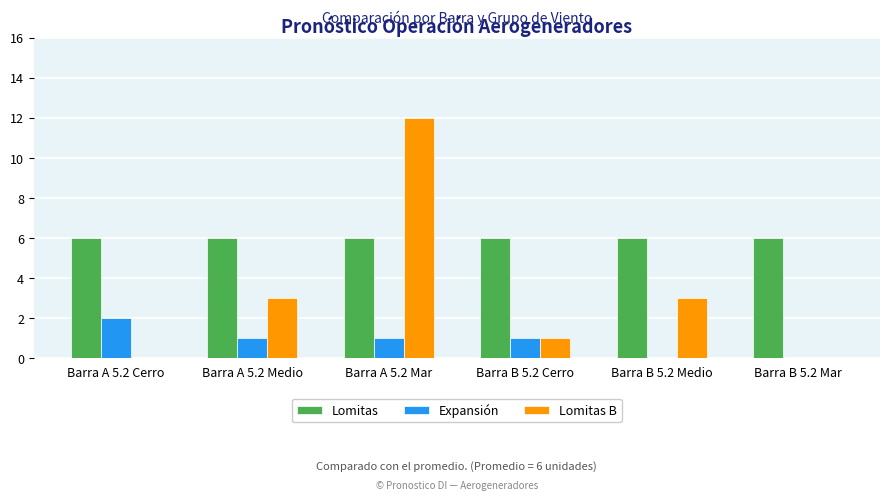

Which series has the largest total across all categories?

Lomitas